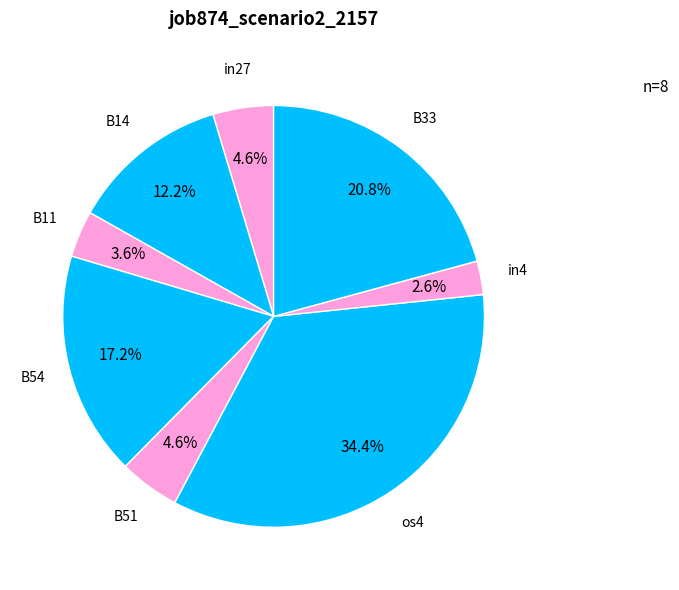

Is B54 the majority of the pie?

No